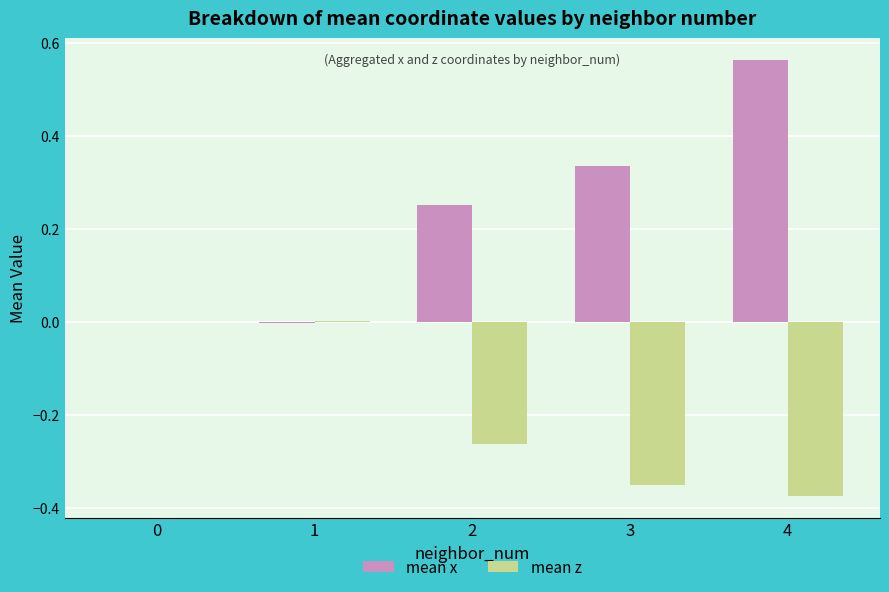

Which category has the highest value across all series?

4